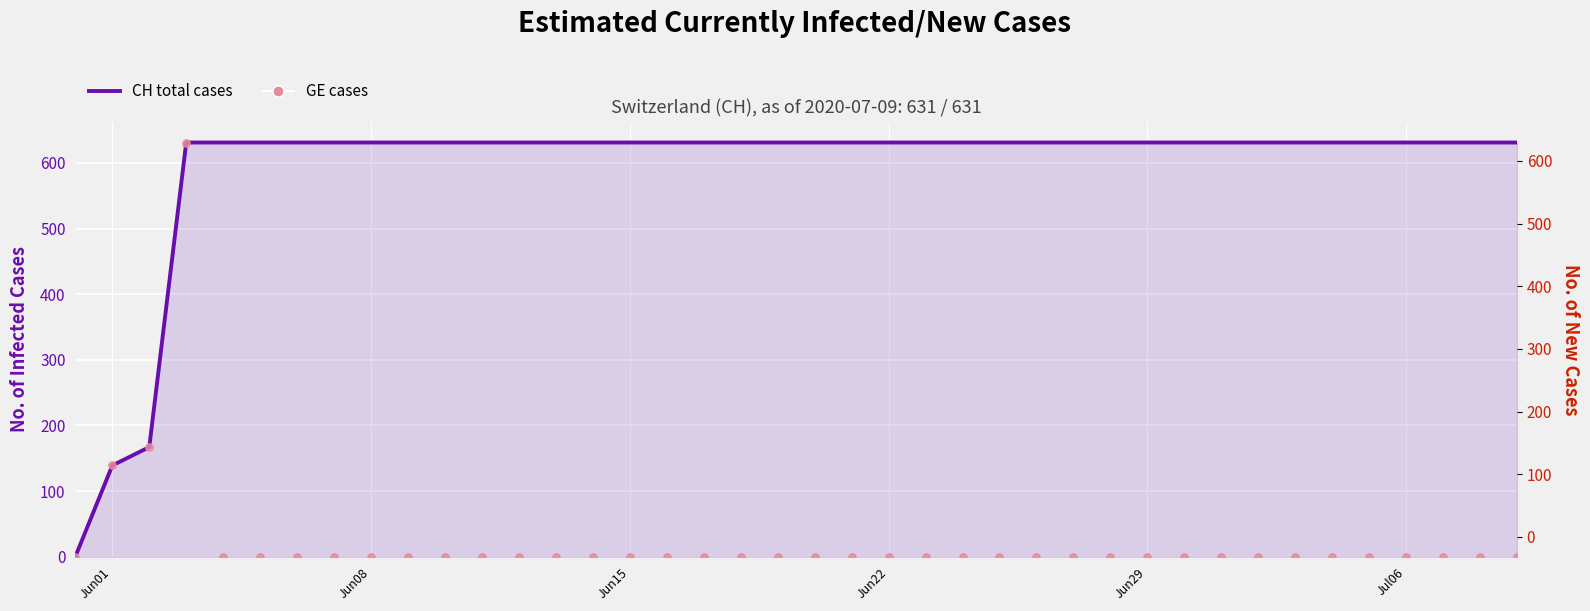

At which category is the sum across all series the highest?

Jun22